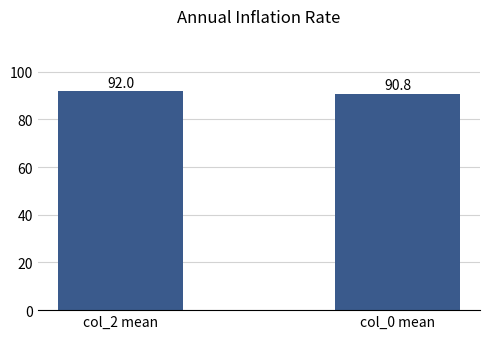

Count the values in the range 90 to 92.

2